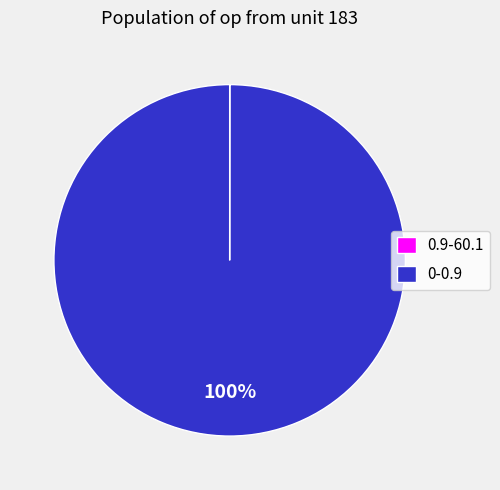

To the nearest percent, what is the difference between the largest and smallest slice percentages?

100%